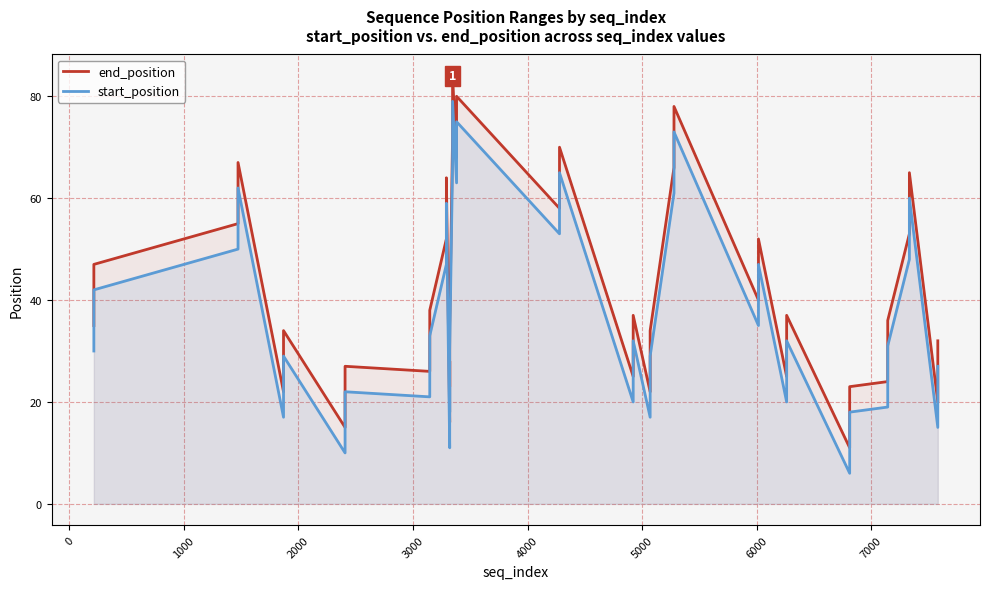

Is the value of end_position at 30 greater than the value of start_position at 39?

No